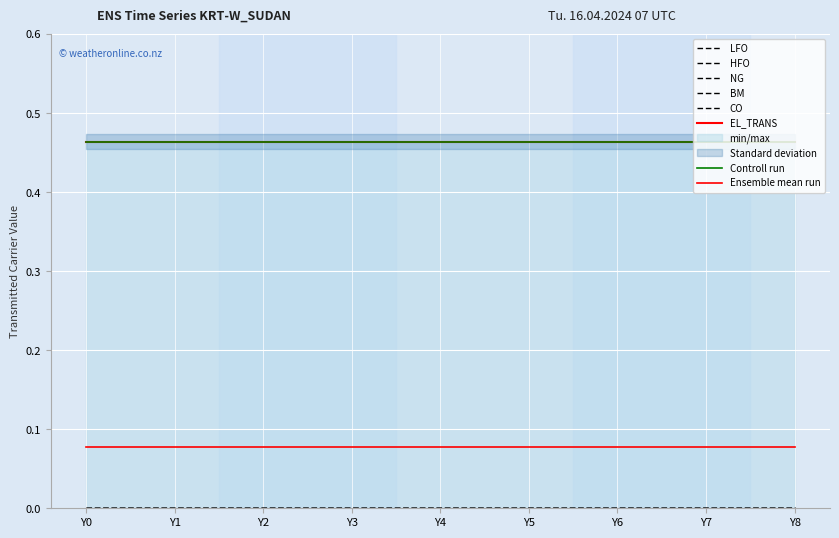

True or false: NG has more than 0 points higher than both neighbors.

False